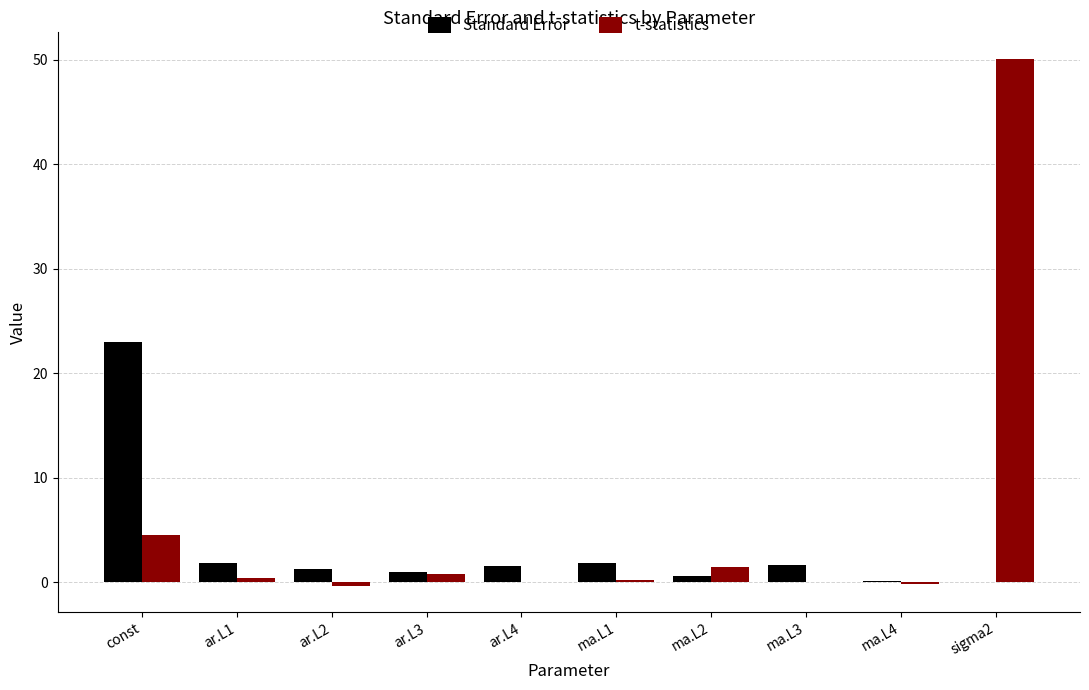

Which category has the highest value in the t-statistics series?

sigma2